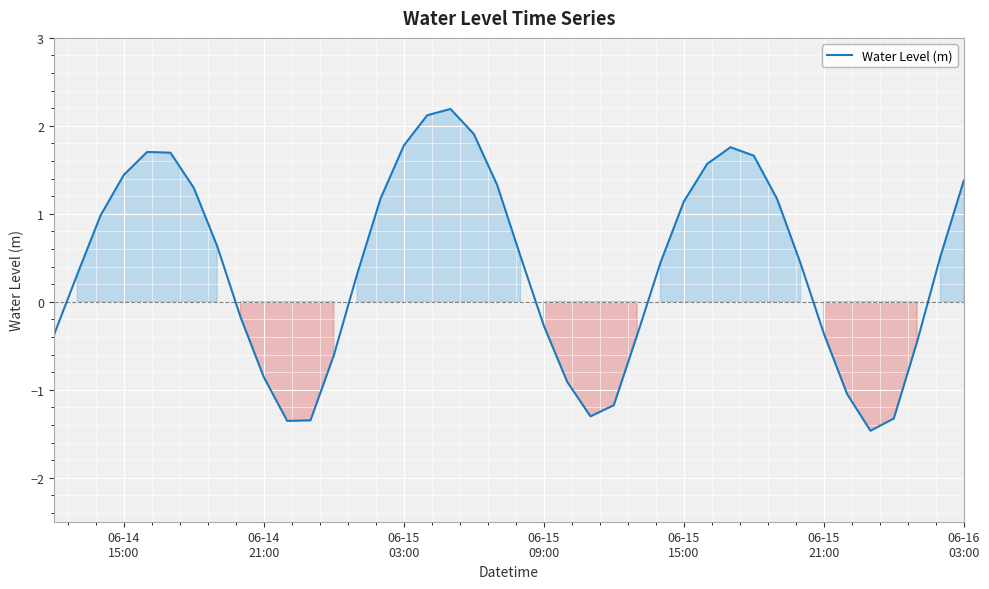

What is the difference between the maximum and minimum values?

3.7